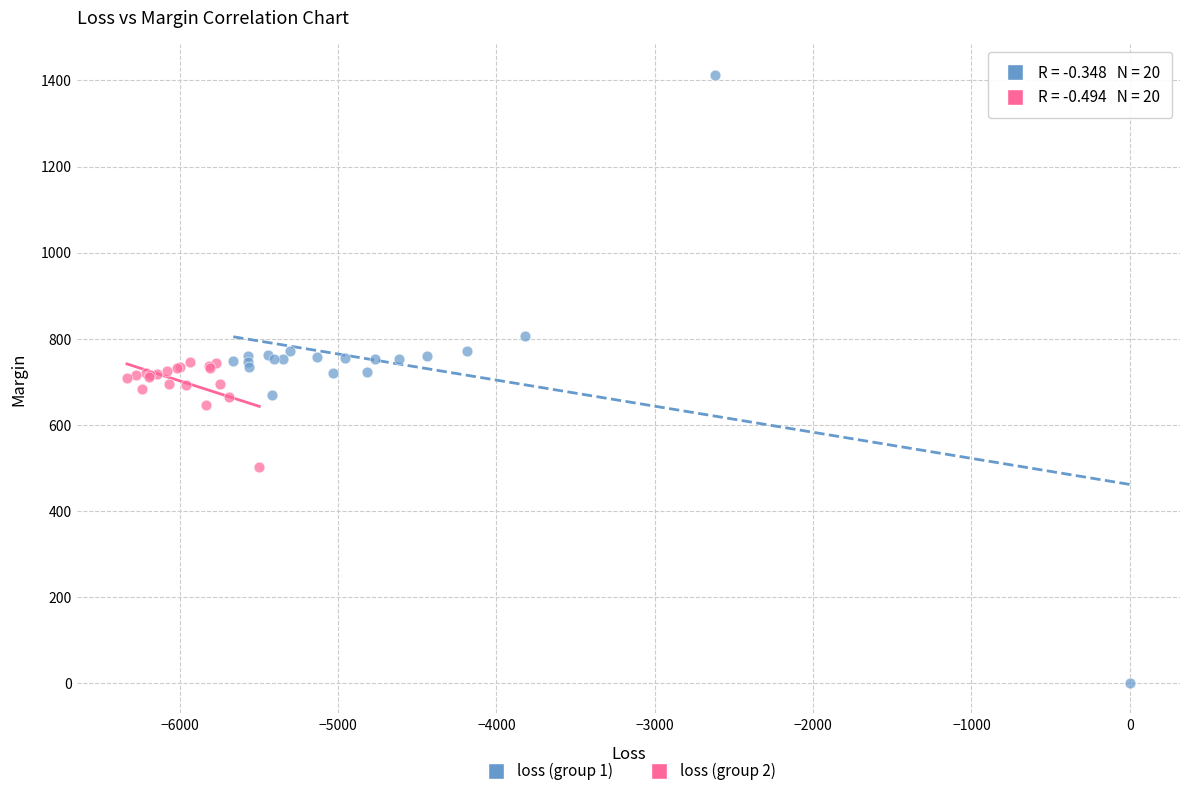

Which series contains the highest Y value?

loss (group 1)